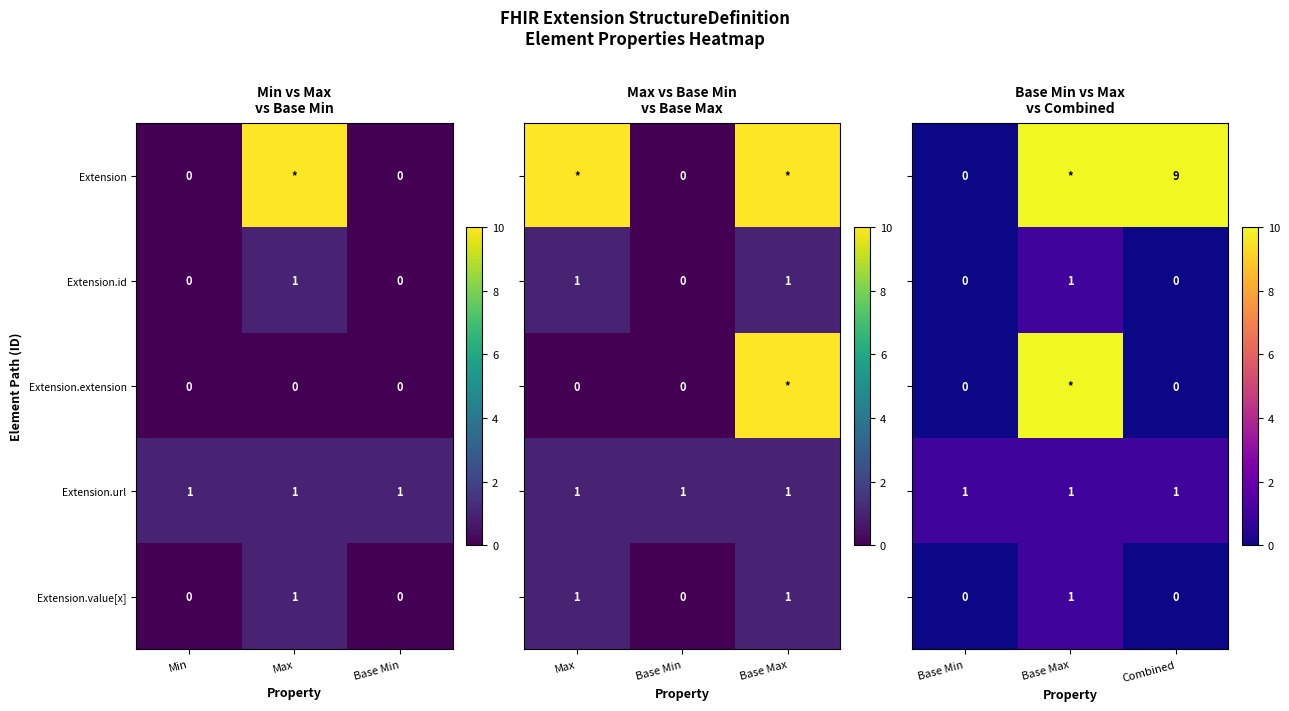

Count the Extension.id values in the range 0 to 1.

3